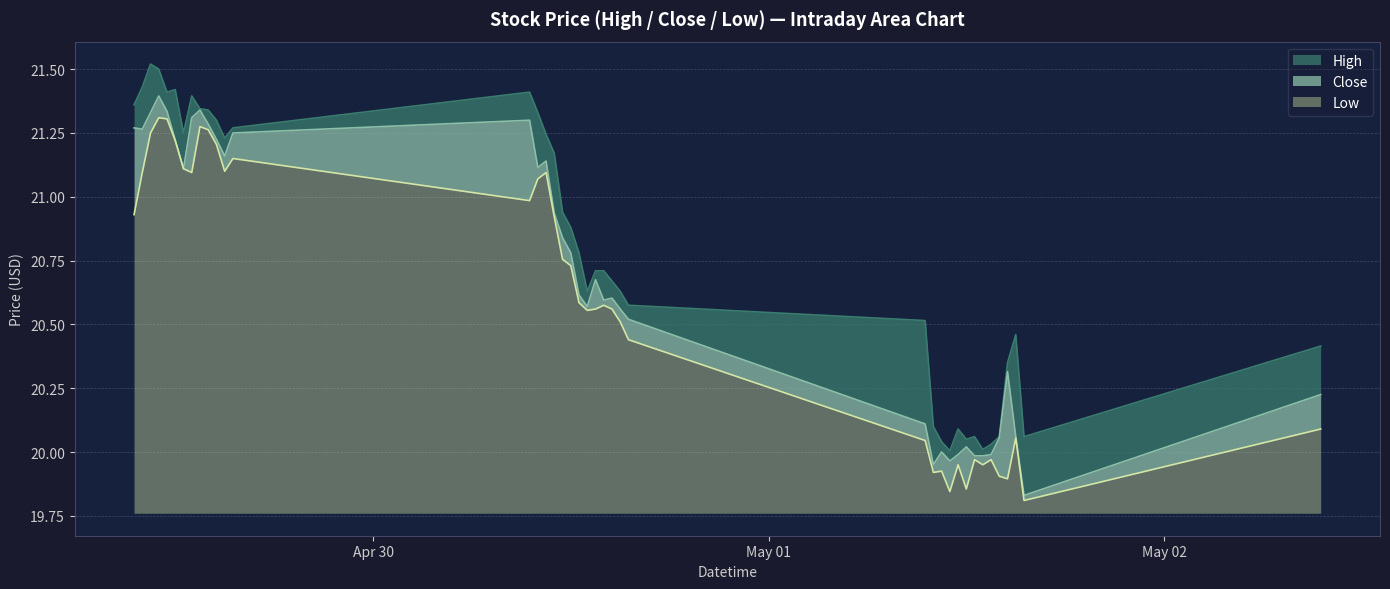

At which category does High reach its first local peak?

2024-04-29 10:30